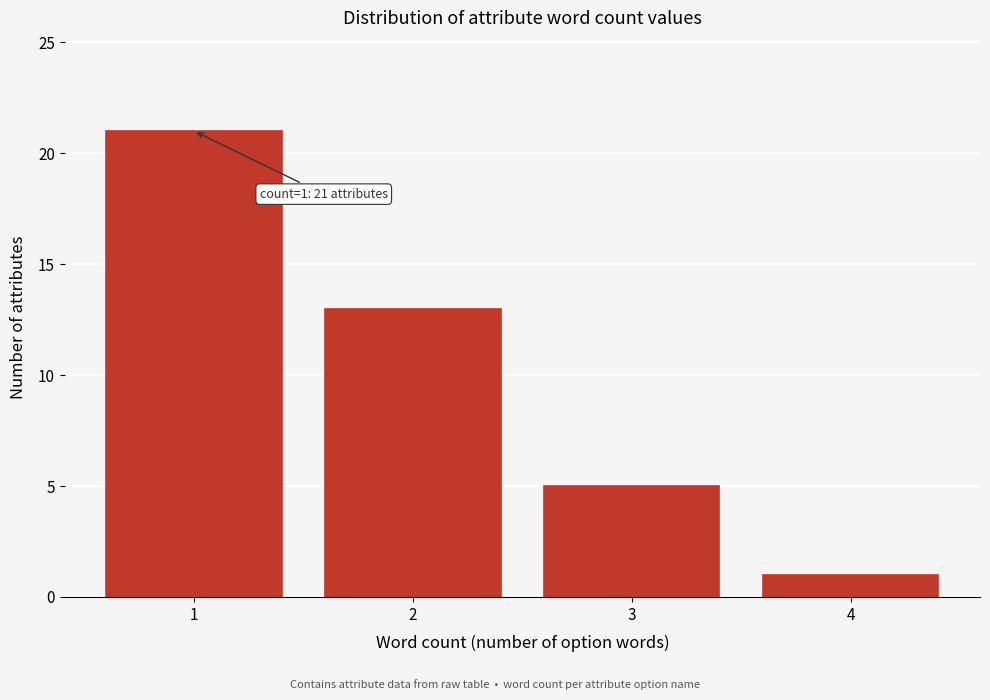

Over which range of the x-axis is the bar tallest?

0.5 to 1.5